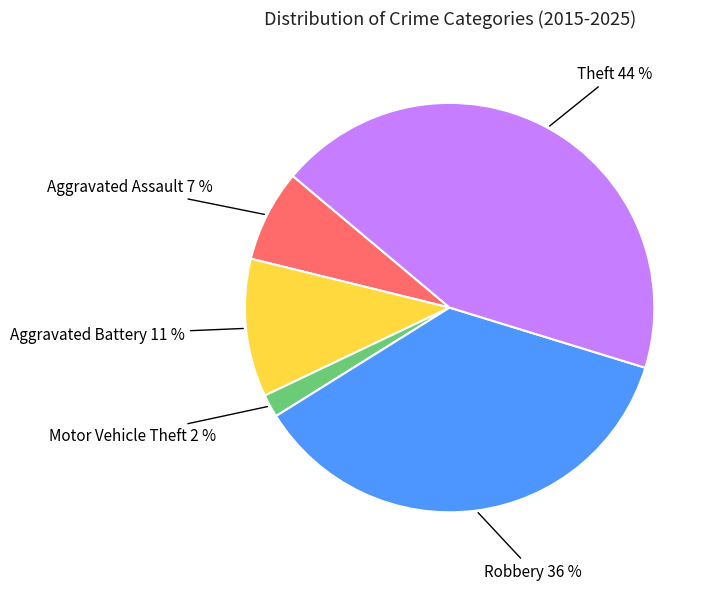

To the nearest percent, what portion does Aggravated Battery represent?

11%